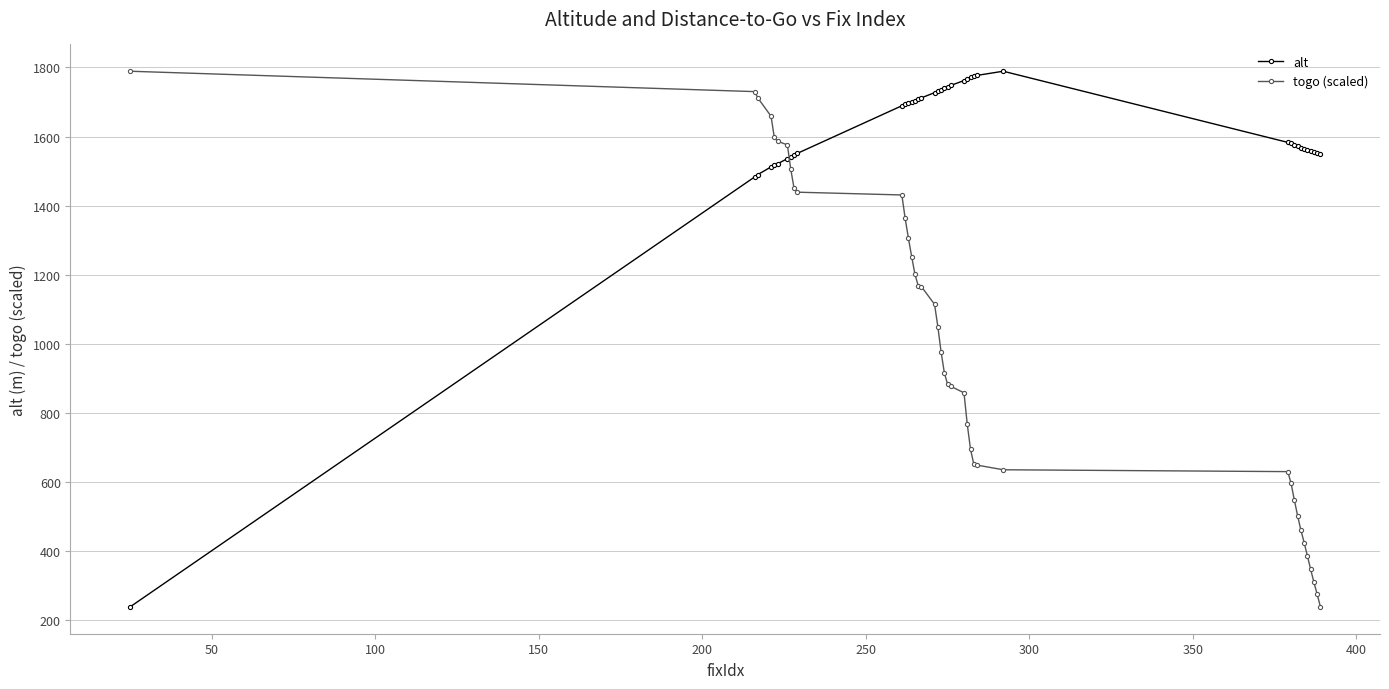

How many times do togo (scaled) and alt cross each other?

1